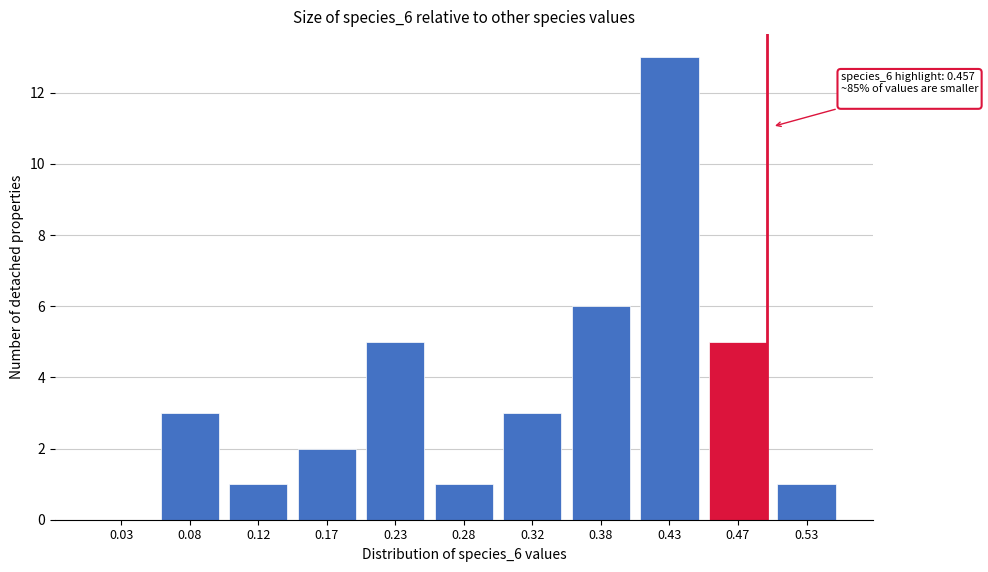

Reading right to left, what are all the values shown in this chart?

0.53=1	0.47=5	0.43=13	0.38=6	0.32=3	0.28=1	0.23=5	0.17=2	0.12=1	0.08=3	0.03=0